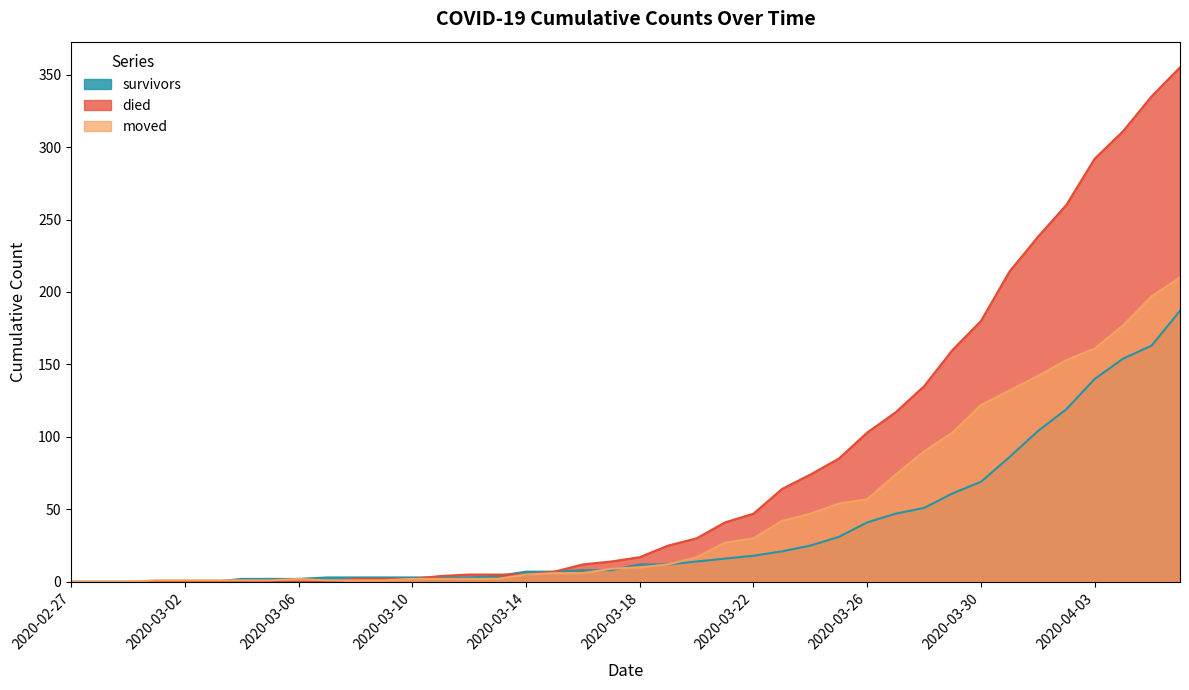

At which category does survivors reach its first local valley?

2020-03-08